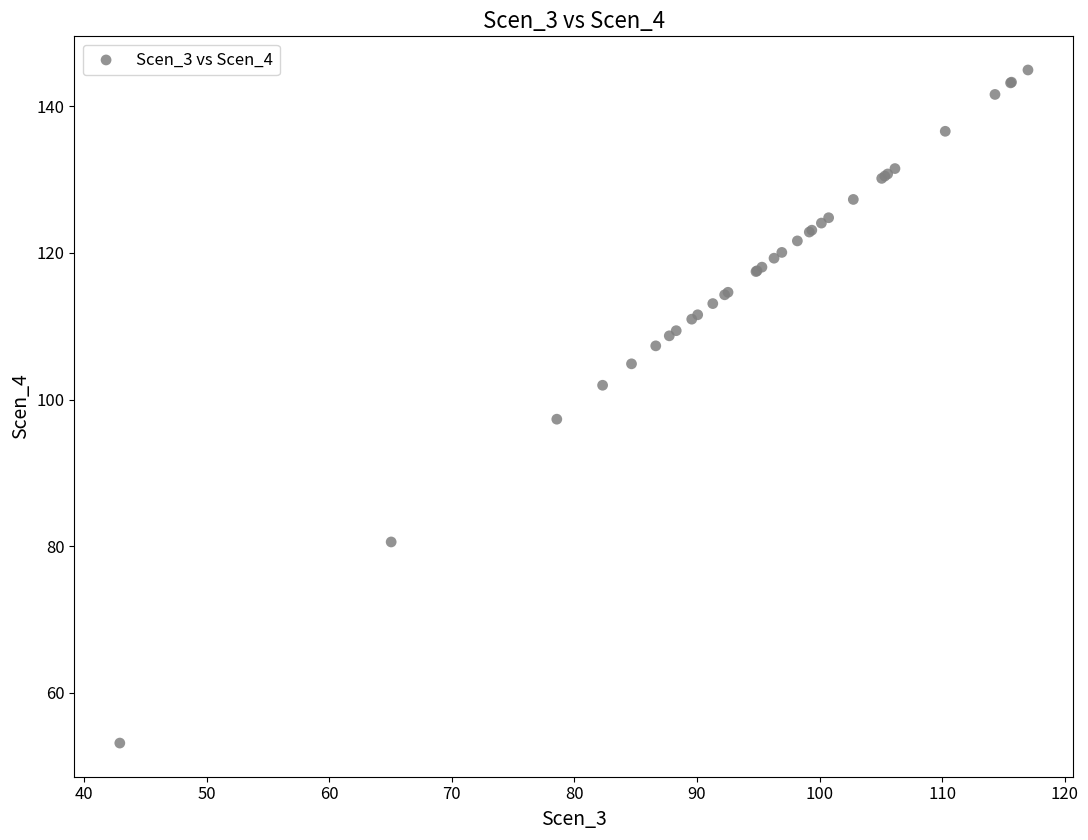

What Y value in the scatter plot is closest to 99?

97.3